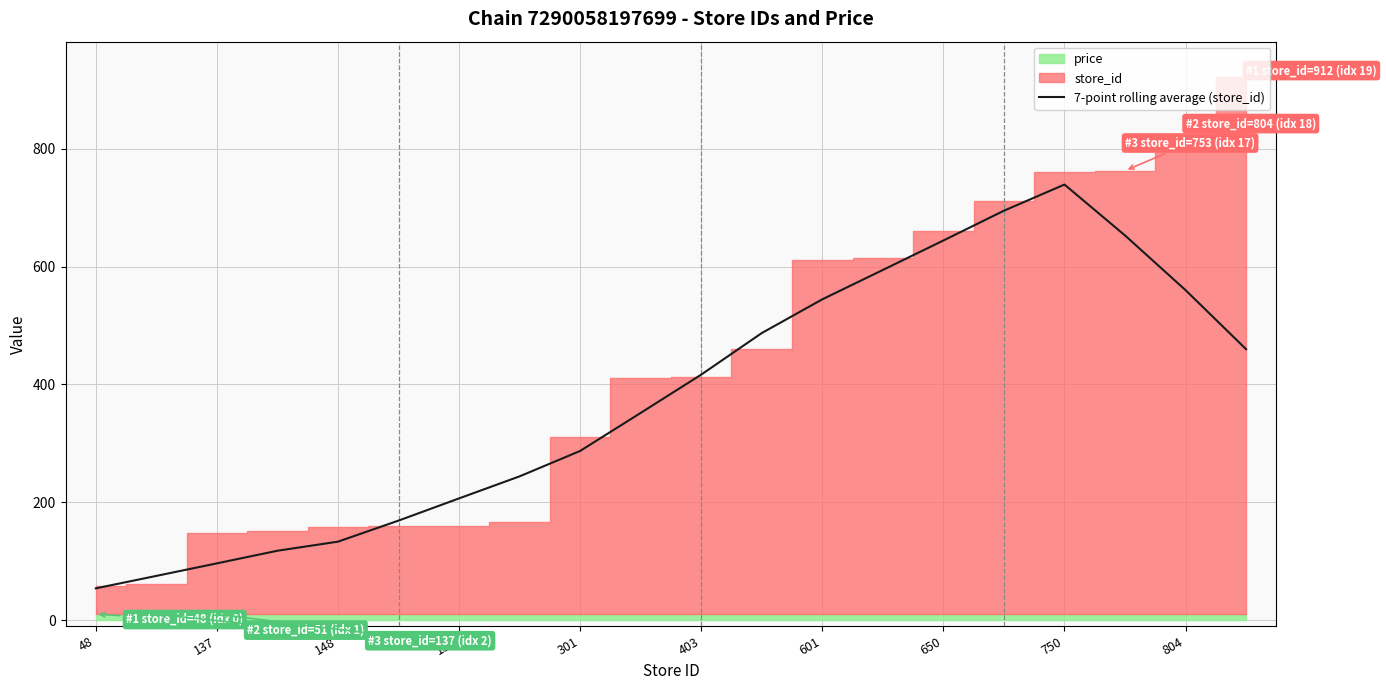

The 7-point rolling average (store_id) series shows 96.3 at 137. True or false?

True